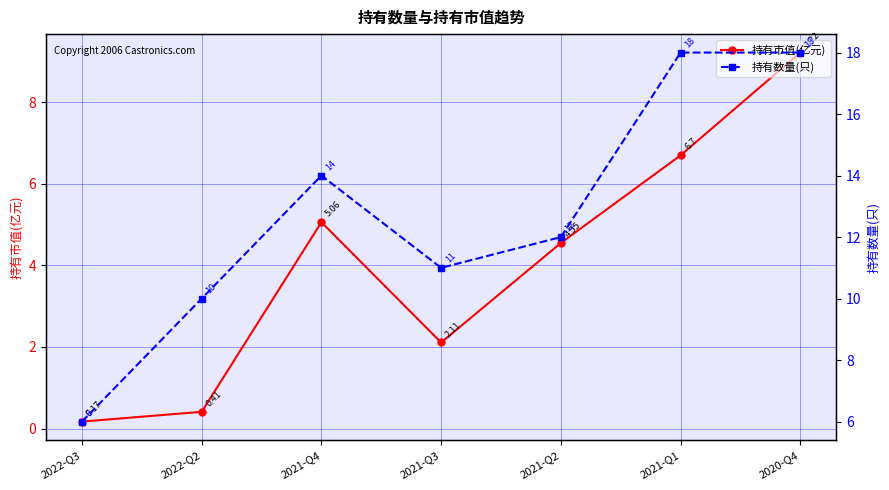

What is the label of the 3rd point from the left?

2021-Q4